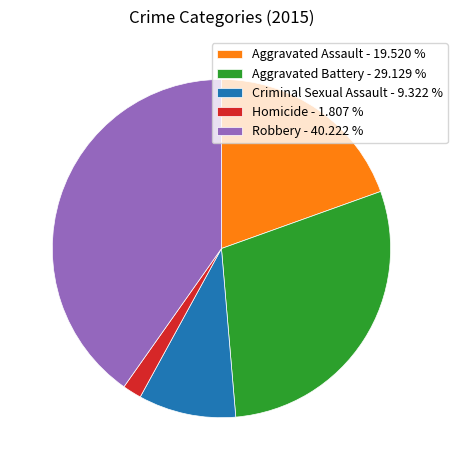

True or false: Homicide accounts for 2% of the total.

True